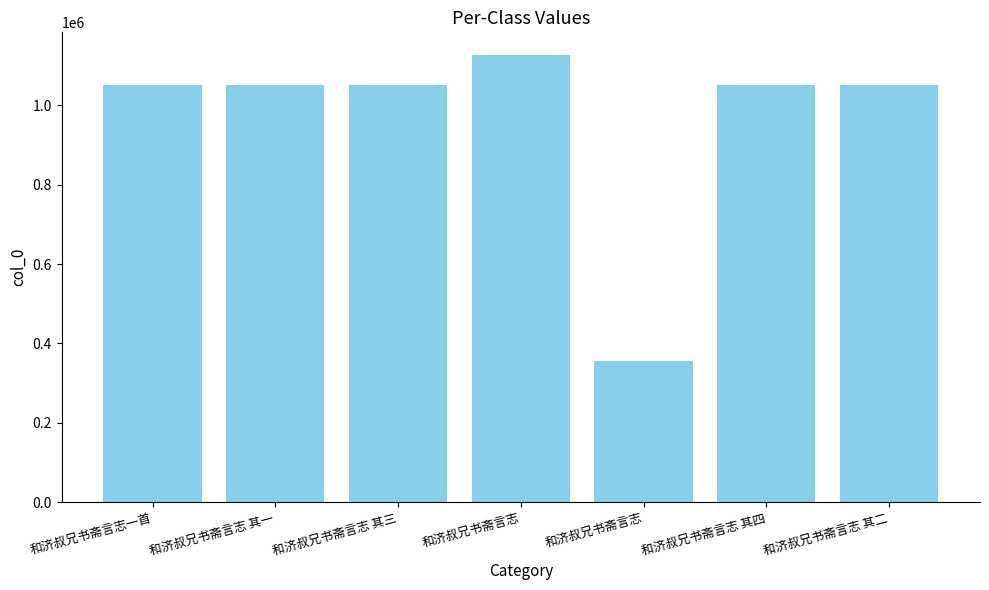

Are the bars horizontal?

No